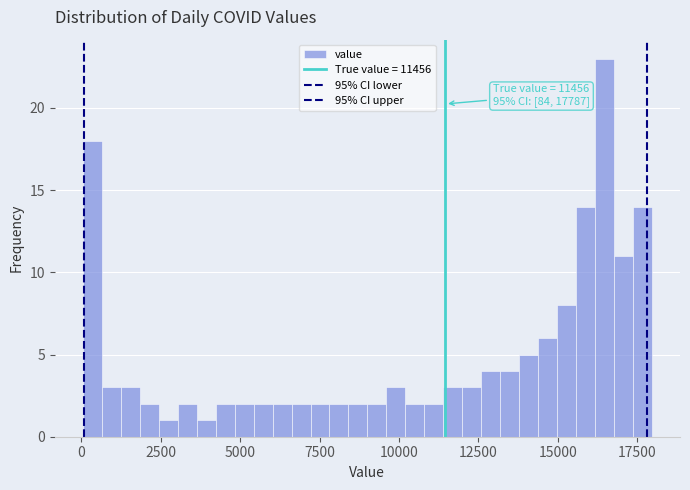

Read against the x-axis, roughly where is the centre of the tallest bar?

16500